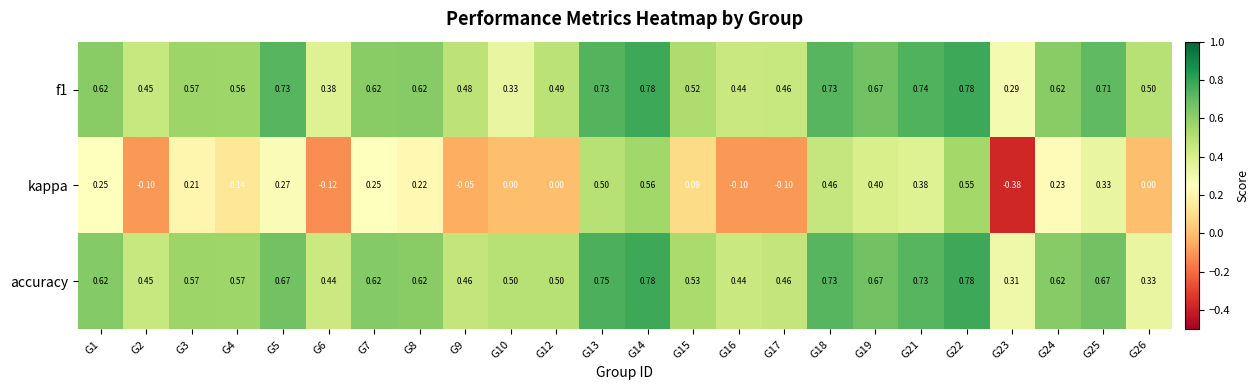

Which series has the largest range (max minus min)?

kappa